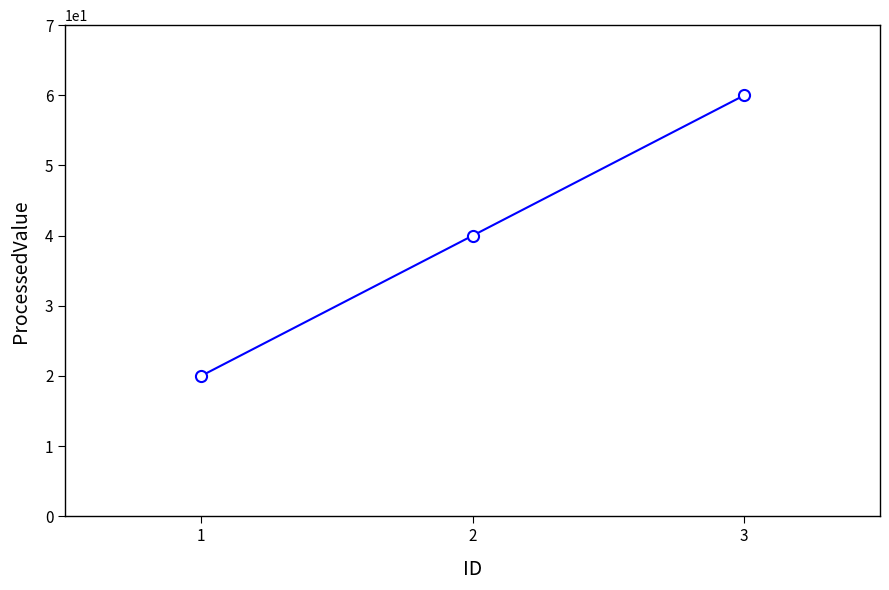

At which category does the chart reach its peak across all series?

3